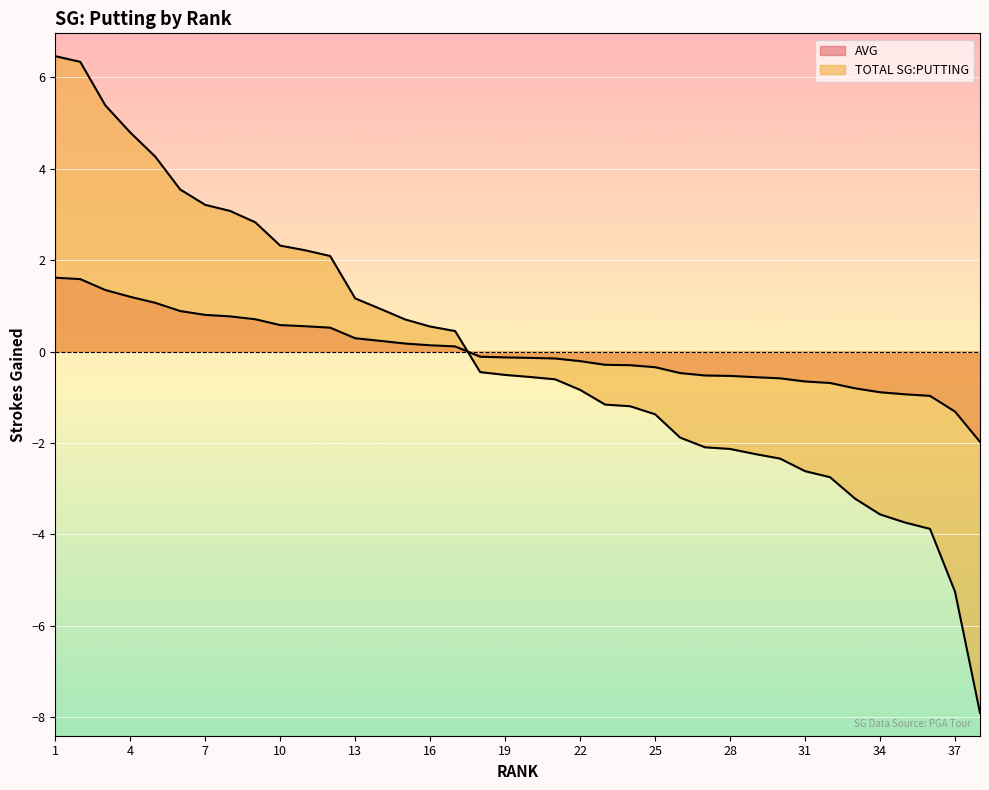

Between 34 and 25, which is larger?

25